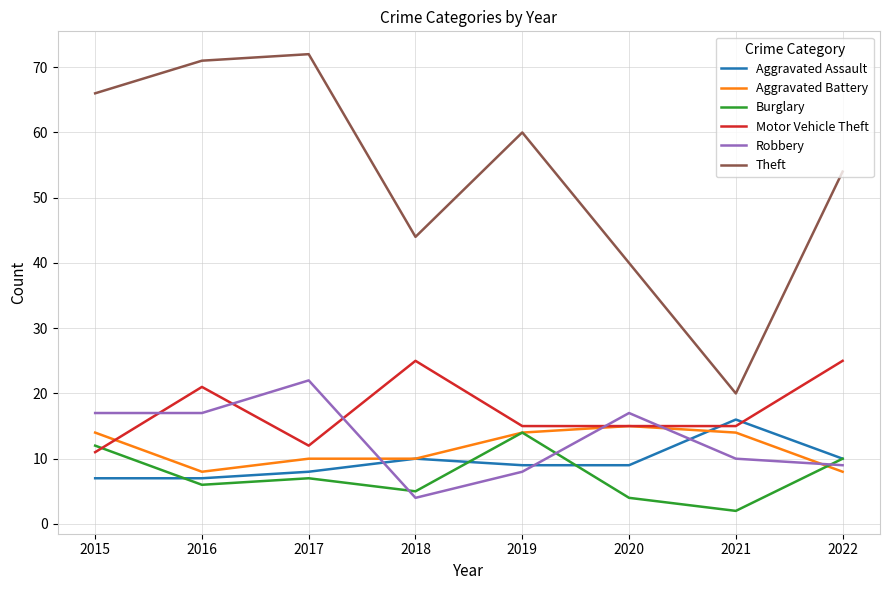

Between 2016 and 2020, which series saw the biggest shift?

Theft